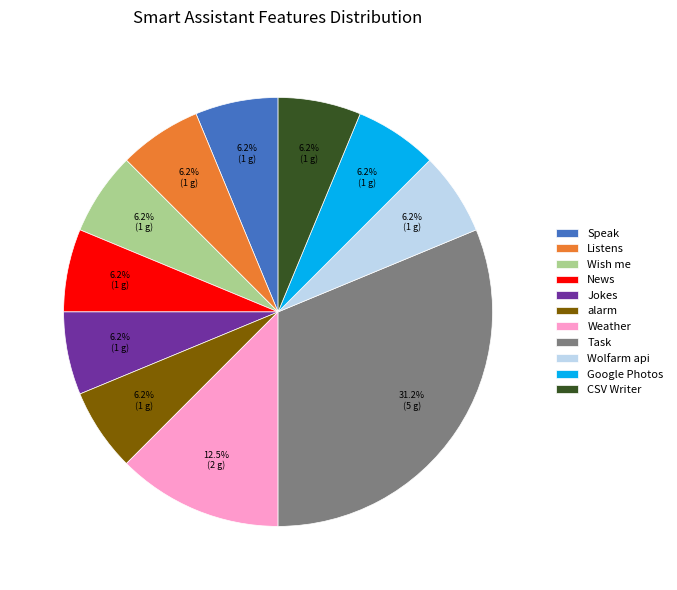

Approximately how many times larger is the value at Speak compared to Weather?

0.5